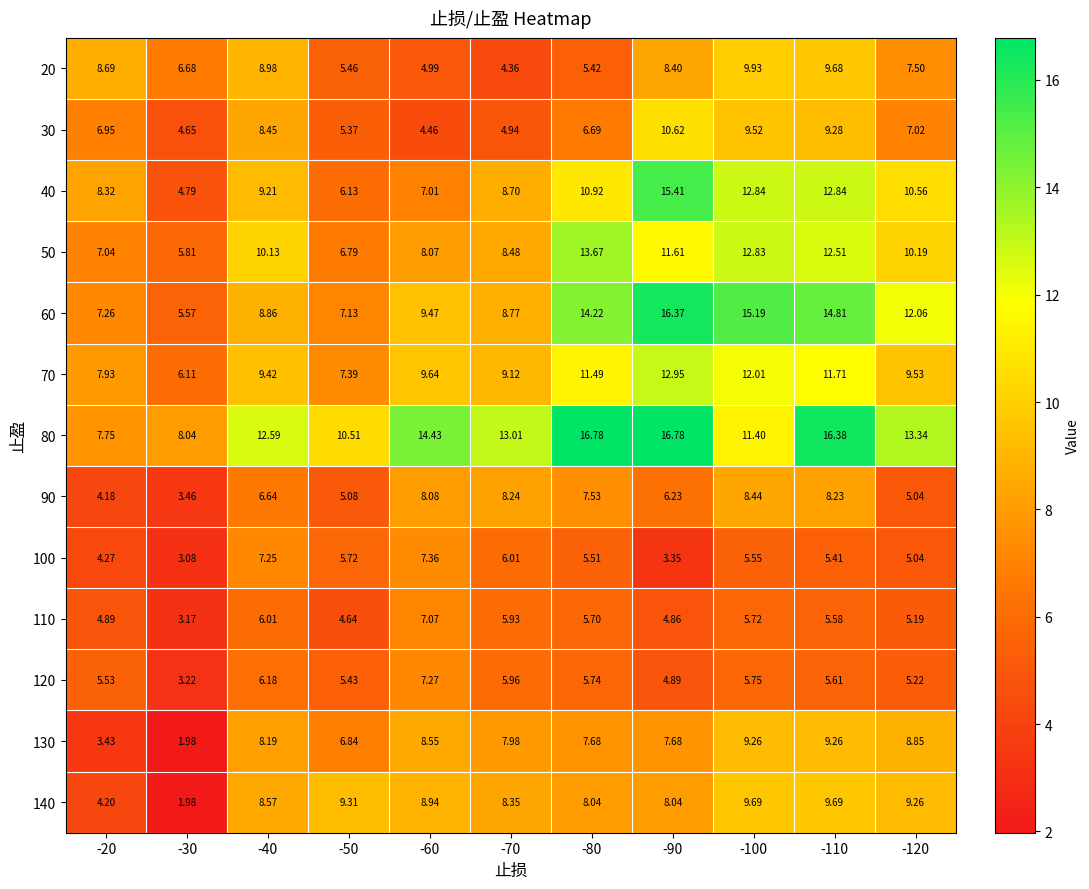

Is the value of 80 at -90 greater than the value of 20 at -40?

Yes